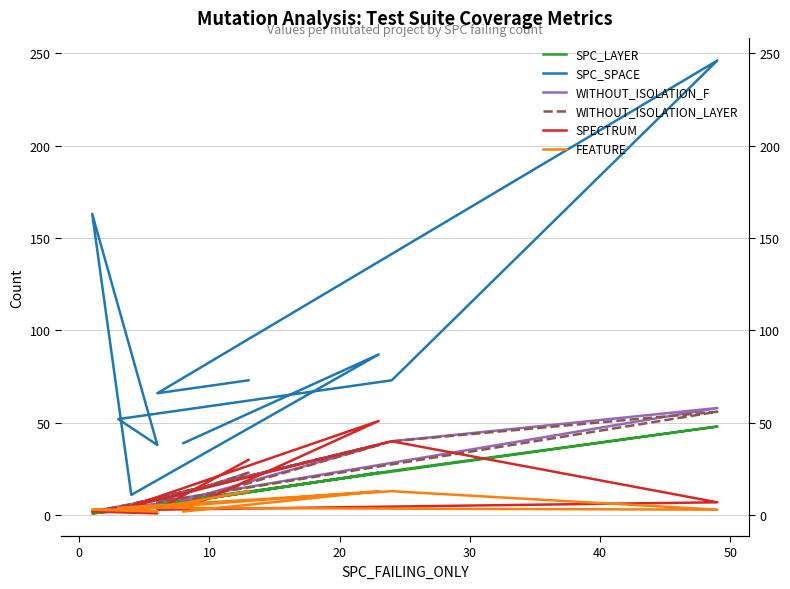

At which category does WITHOUT_ISOLATION_LAYER reach its first local peak?

10